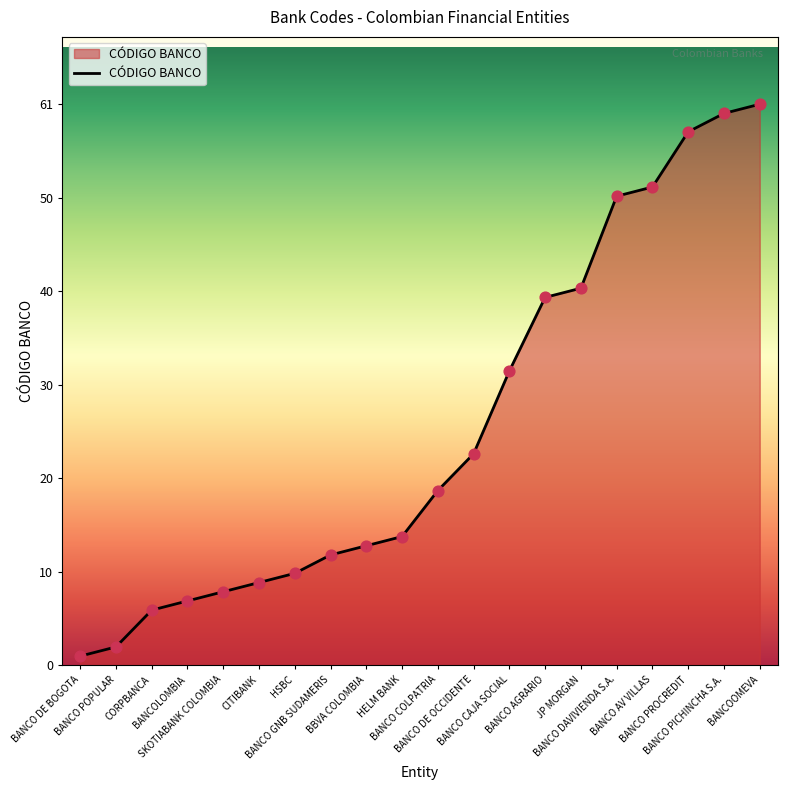

What is the change in value from BANCO DE BOGOTA to BANCO POPULAR?

+1